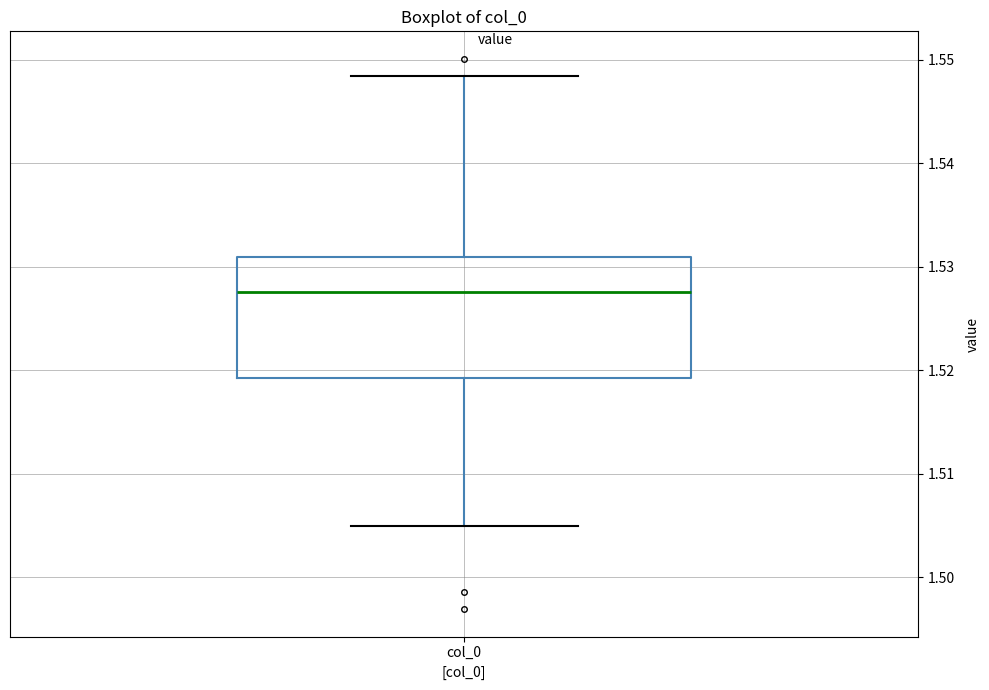

Transcribe this box plot: give where the median line is, the range the box spans, and where the two whiskers end, as read against the y-axis. The values are not printed on the chart, so give them approximately, as read against the axis.

median 1.528, box 1.519 to 1.531, whiskers 1.505 to 1.548